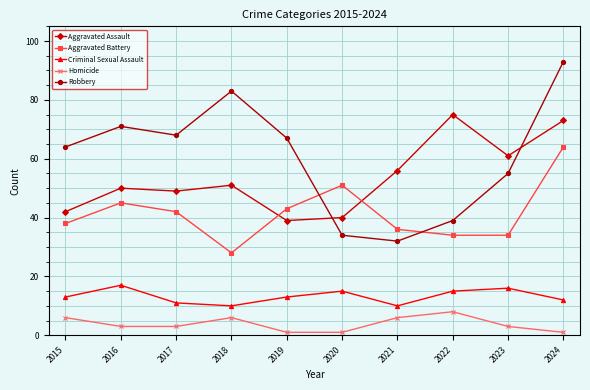

At which label does Homicide reach its peak?

2022